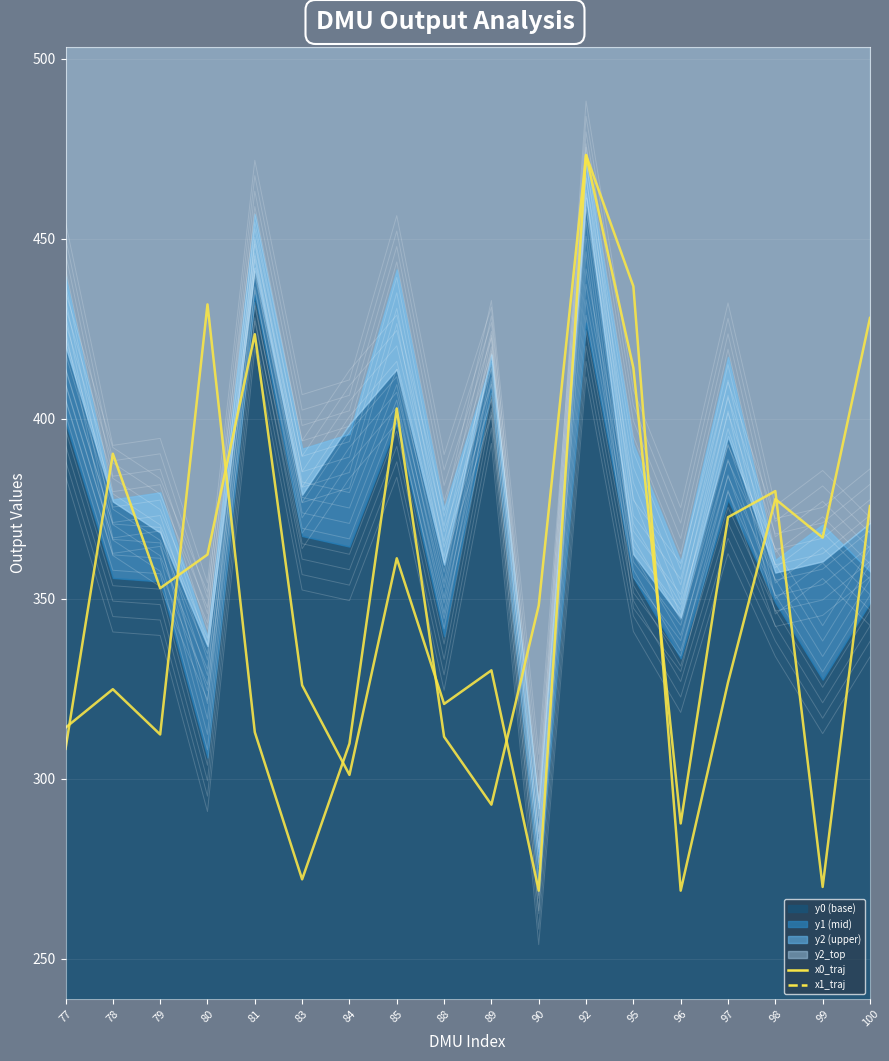

Which category has the lowest value across all series?

90